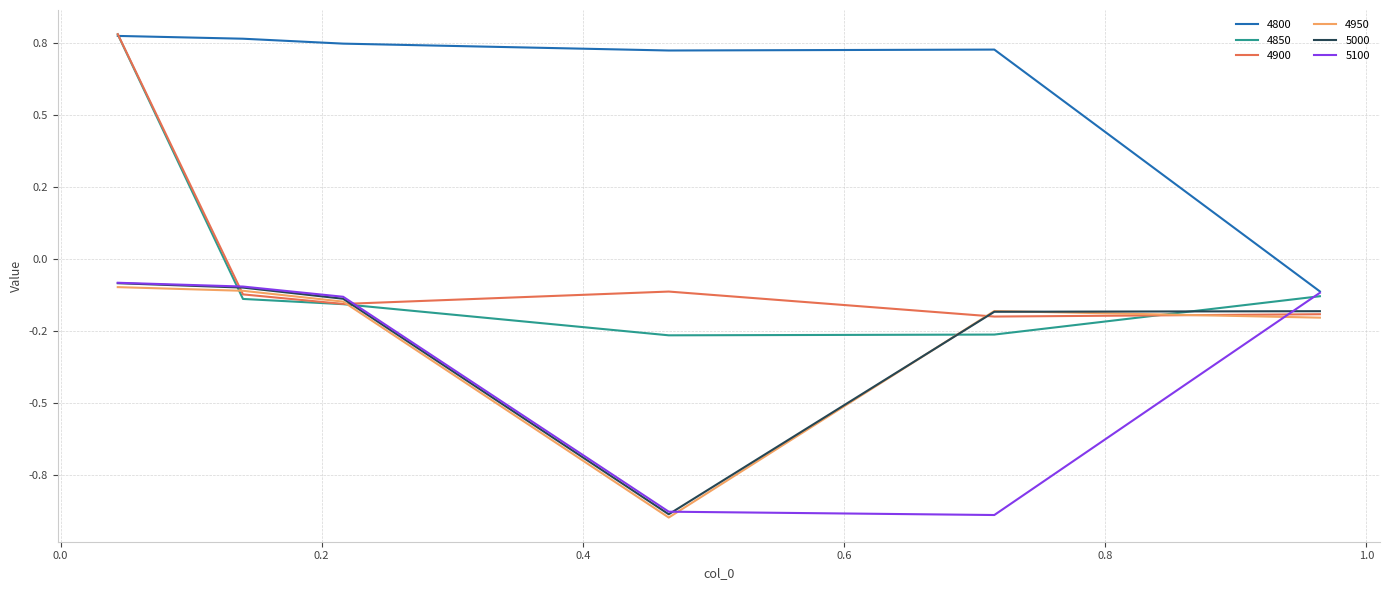

Does the chart display data point markers on the line(s)?

No